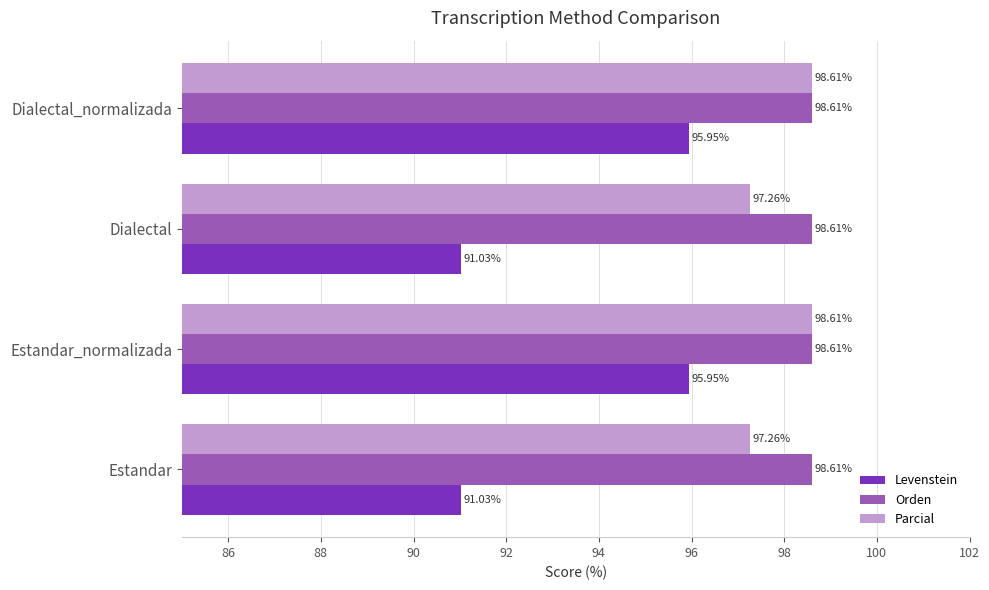

What is the sum of the Orden values at Estandar and Dialectal_normalizada?

197.2